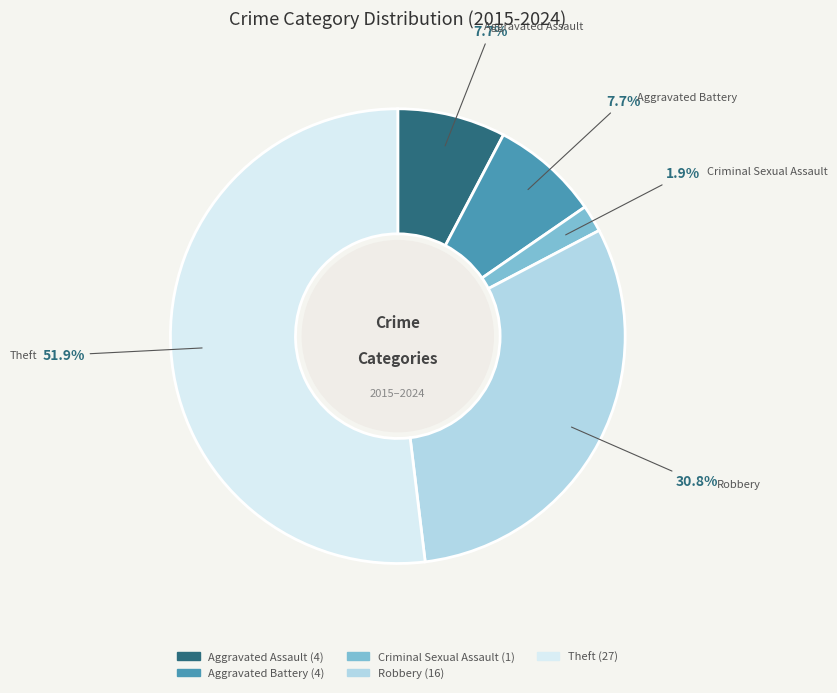

Approximately how many times larger is the value at Aggravated Battery compared to Aggravated Assault?

1.0